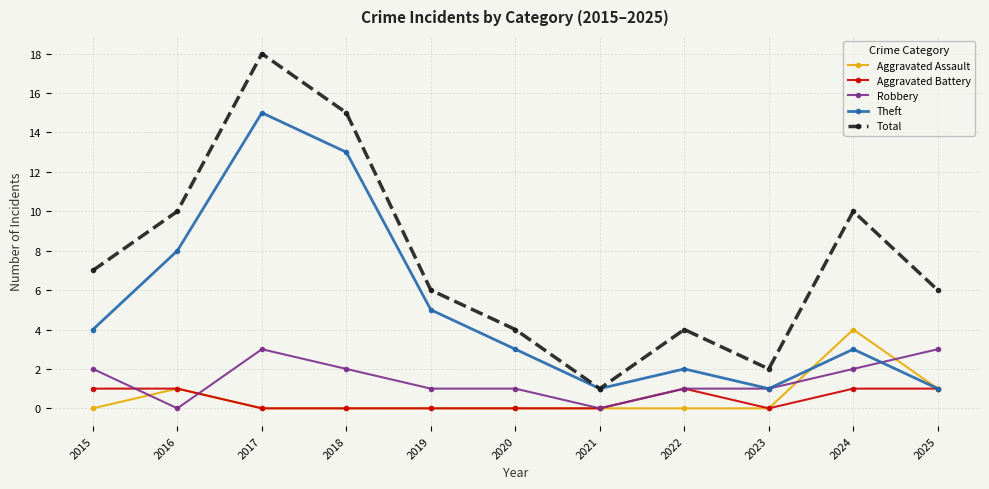

Which series has the largest range (max minus min)?

Total